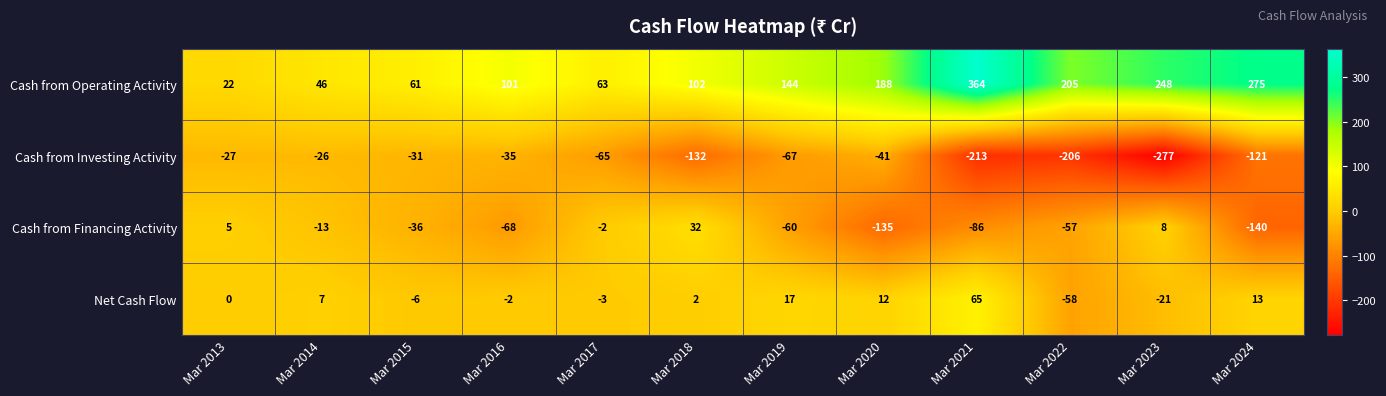

At which label is Net Cash Flow closest to 3?

Mar 2018